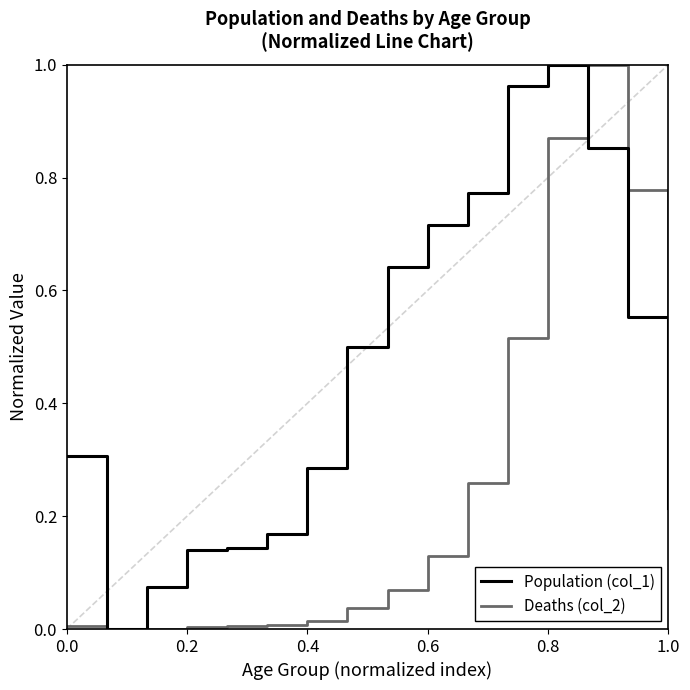

Which series has the largest total across all categories?

Population (col_1)